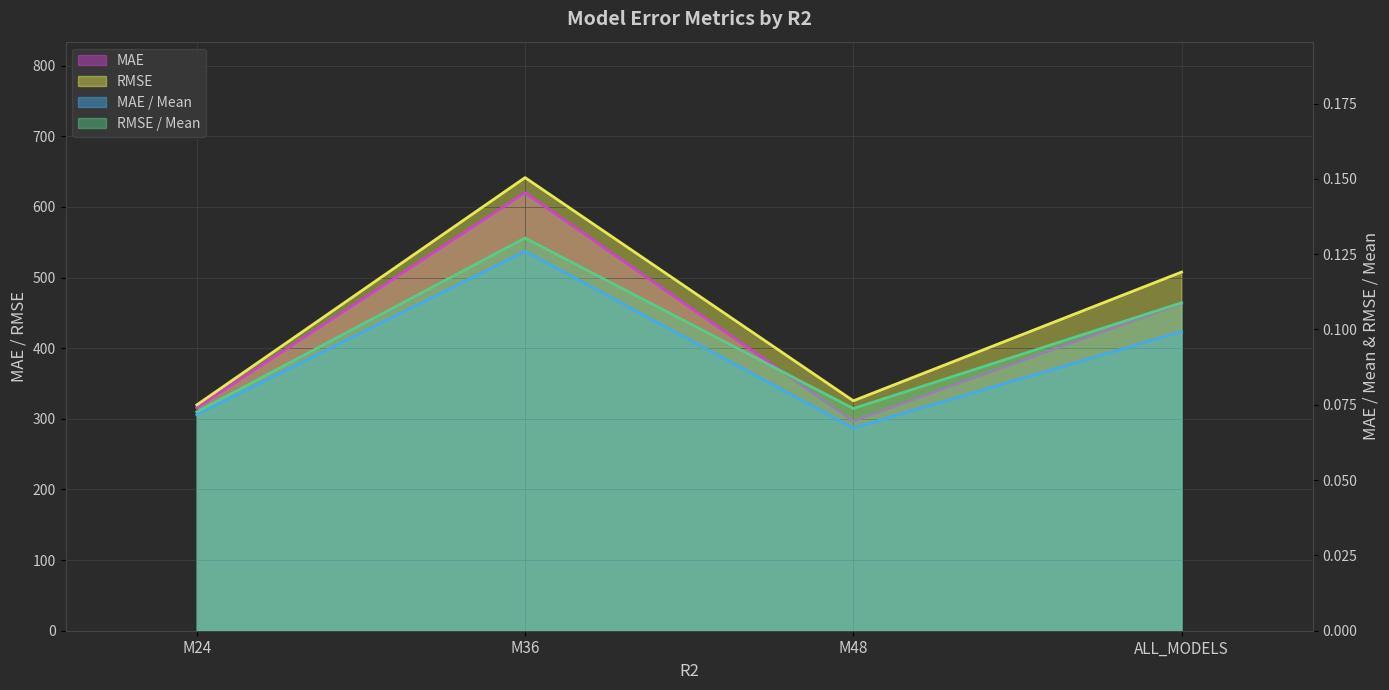

True or false: RMSE has a value of 319.7 at M24.

True